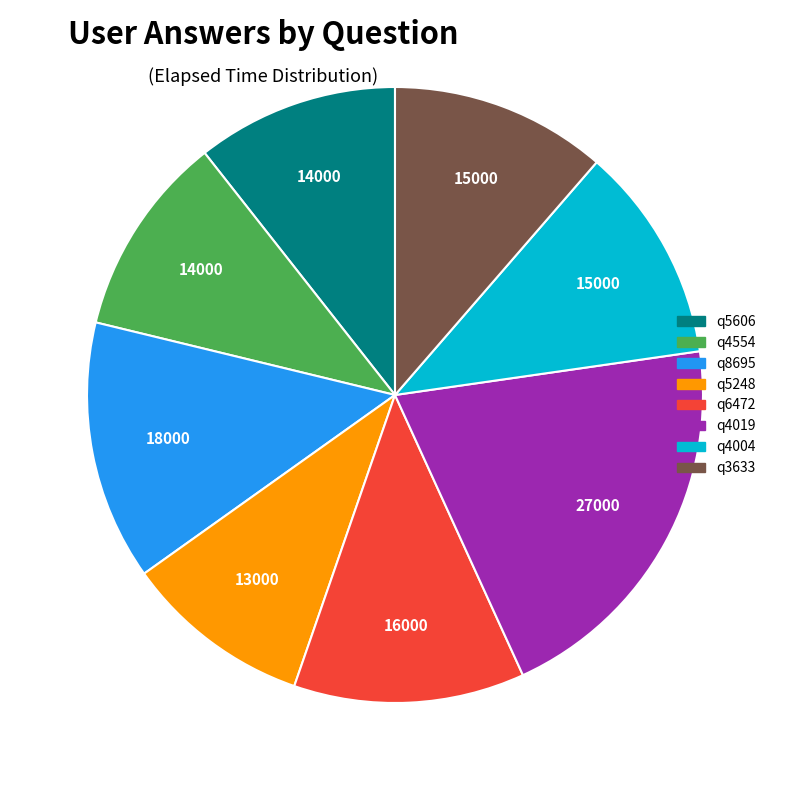

Is there a majority slice in this chart?

No